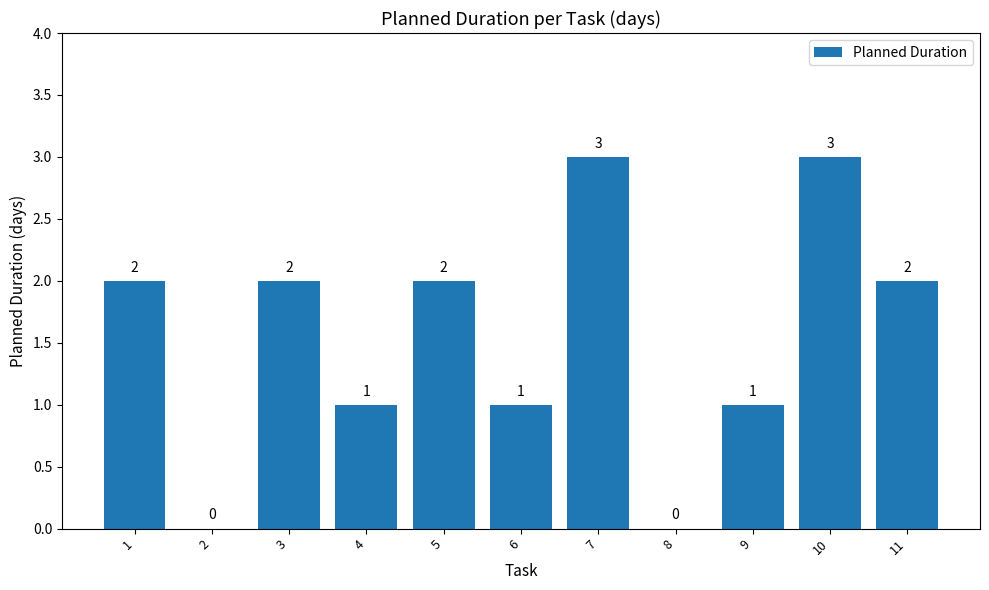

What is the change in value from 3 to 9?

-1